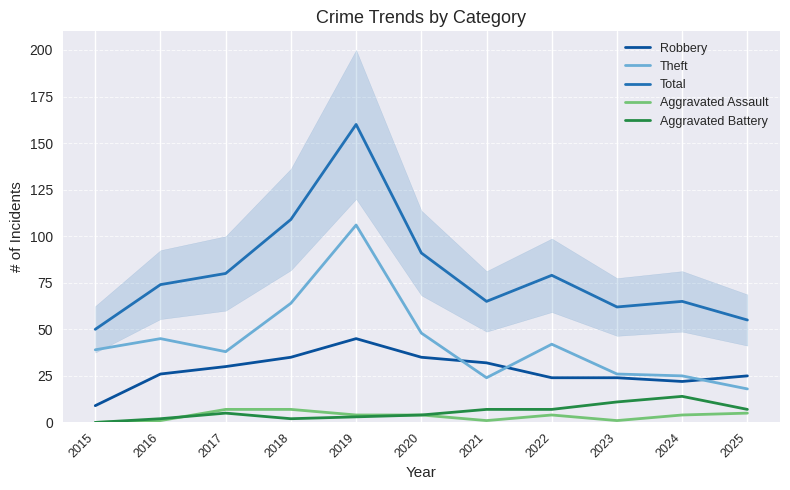

Reading left to right, extract all data points from this chart.

Robbery: 2015=9	2016=26	2017=30	2018=35	2019=45	2020=35	2021=32	2022=24	2023=24	2024=22	2025=25
Theft: 2015=39	2016=45	2017=38	2018=64	2019=106	2020=48	2021=24	2022=42	2023=26	2024=25	2025=18
Total: 2015=50	2016=74	2017=80	2018=109	2019=160	2020=91	2021=65	2022=79	2023=62	2024=65	2025=55
Aggravated Assault: 2015=0	2016=1	2017=7	2018=7	2019=4	2020=4	2021=1	2022=4	2023=1	2024=4	2025=5
Aggravated Battery: 2015=0	2016=2	2017=5	2018=2	2019=3	2020=4	2021=7	2022=7	2023=11	2024=14	2025=7